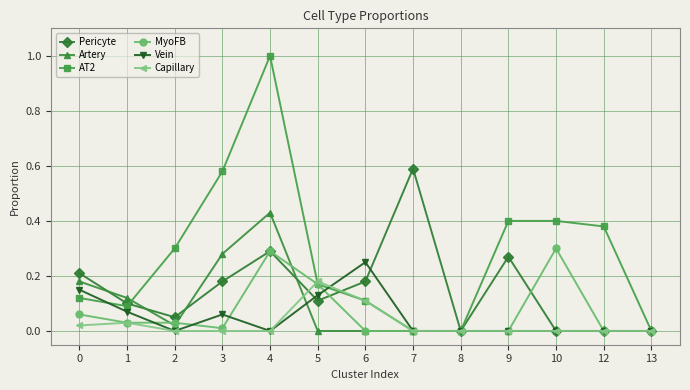

True or false: MyoFB has more than 0 interior local peaks.

True